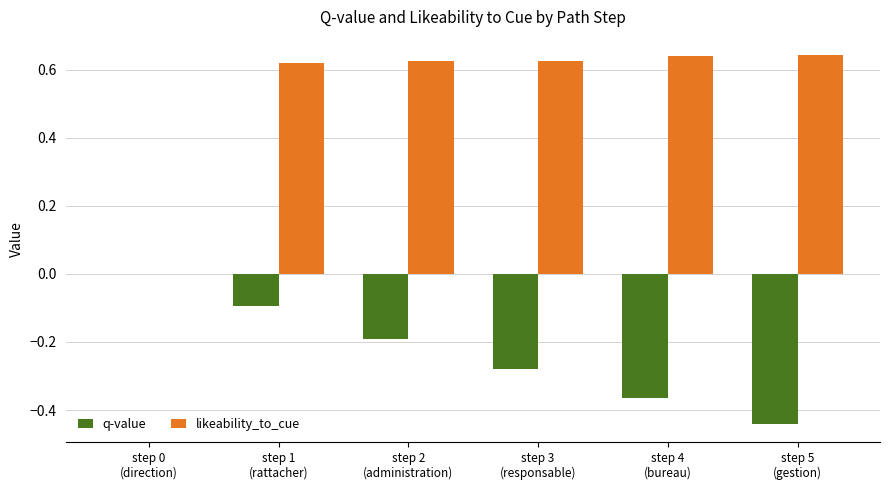

What is the sum of all likeability_to_cue values?

3.2